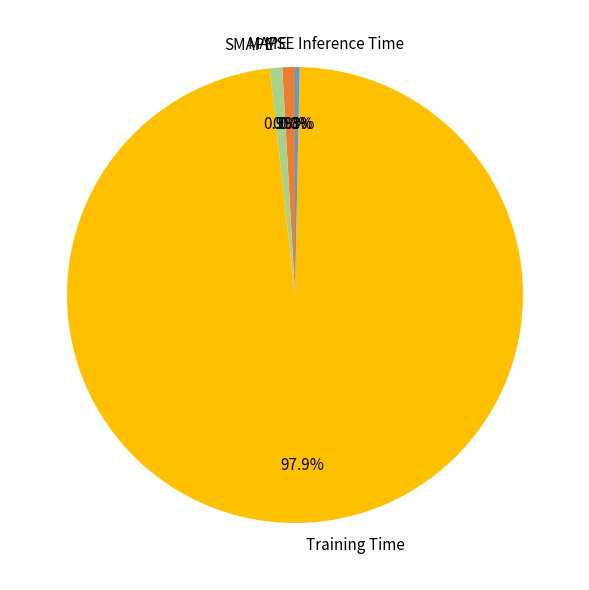

Does Training Time account for over 50% of the chart?

Yes